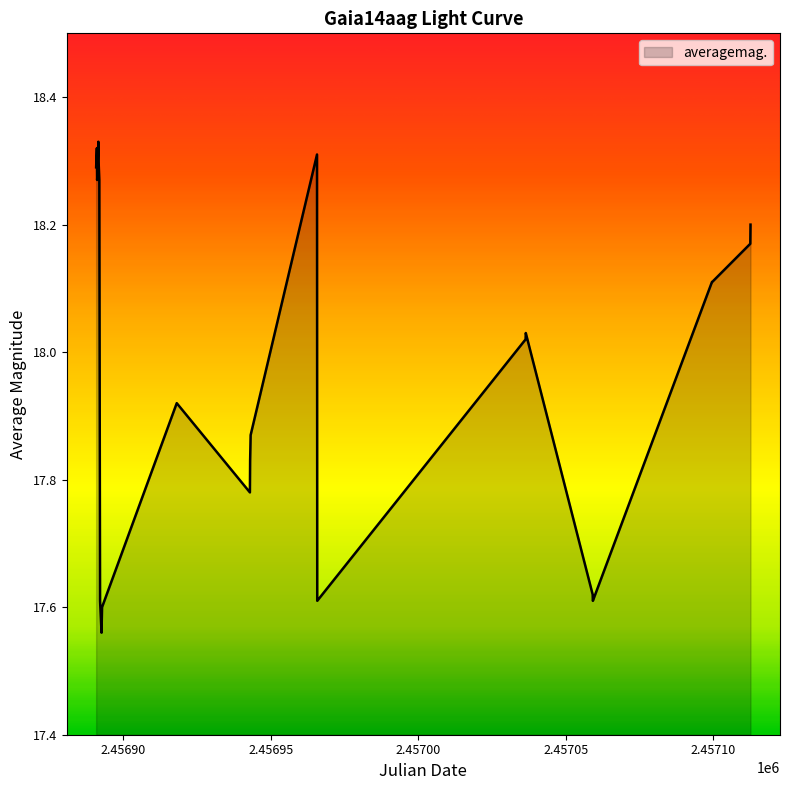

What is the difference between the maximum and minimum values?

0.8